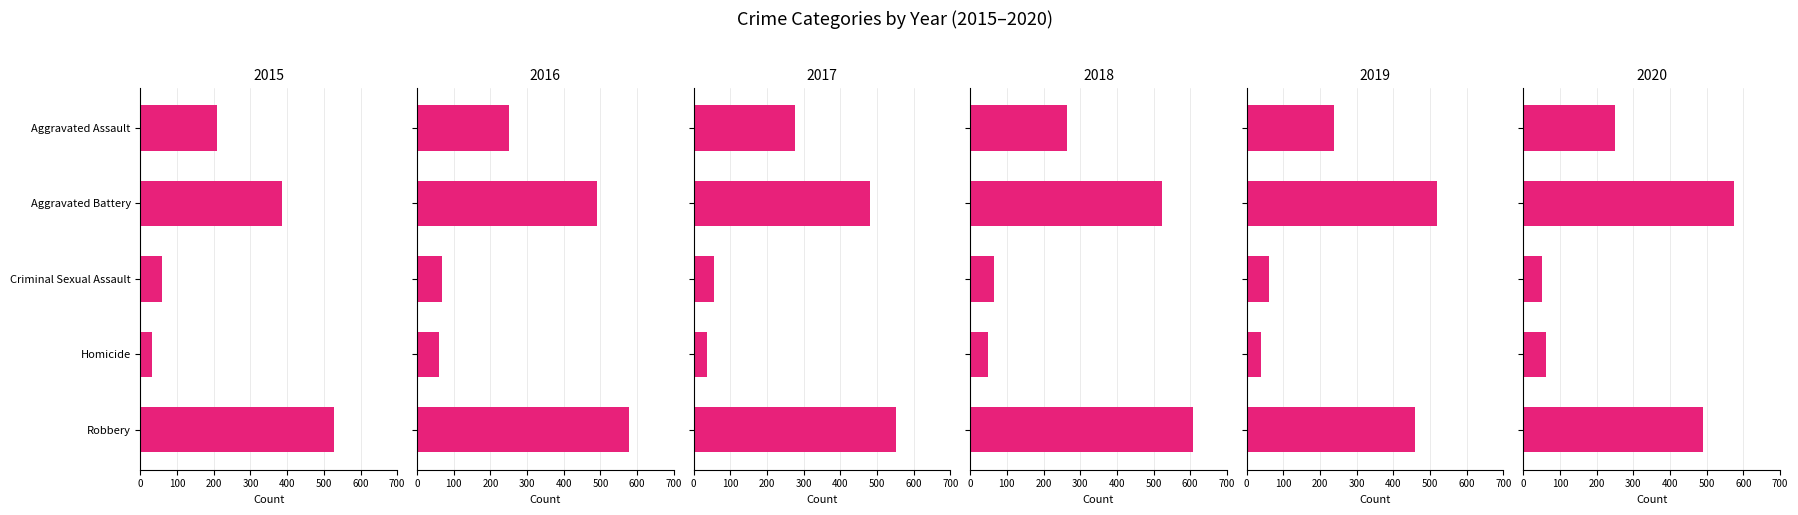

What is the difference between the second highest and minimum values in the 2016 series?

432